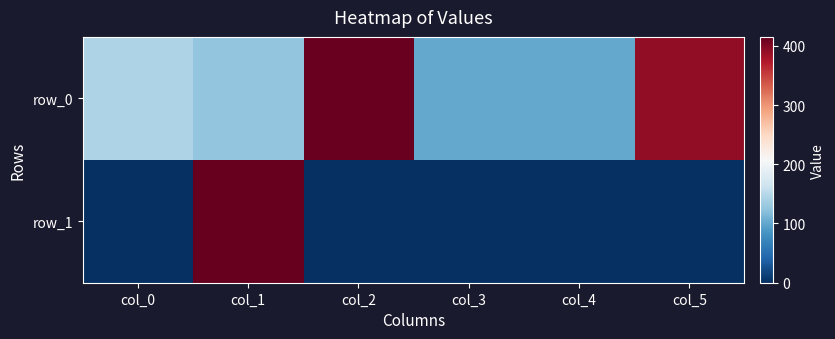

What is the difference between the maximum and second lowest values in the row_1 series?

415.0